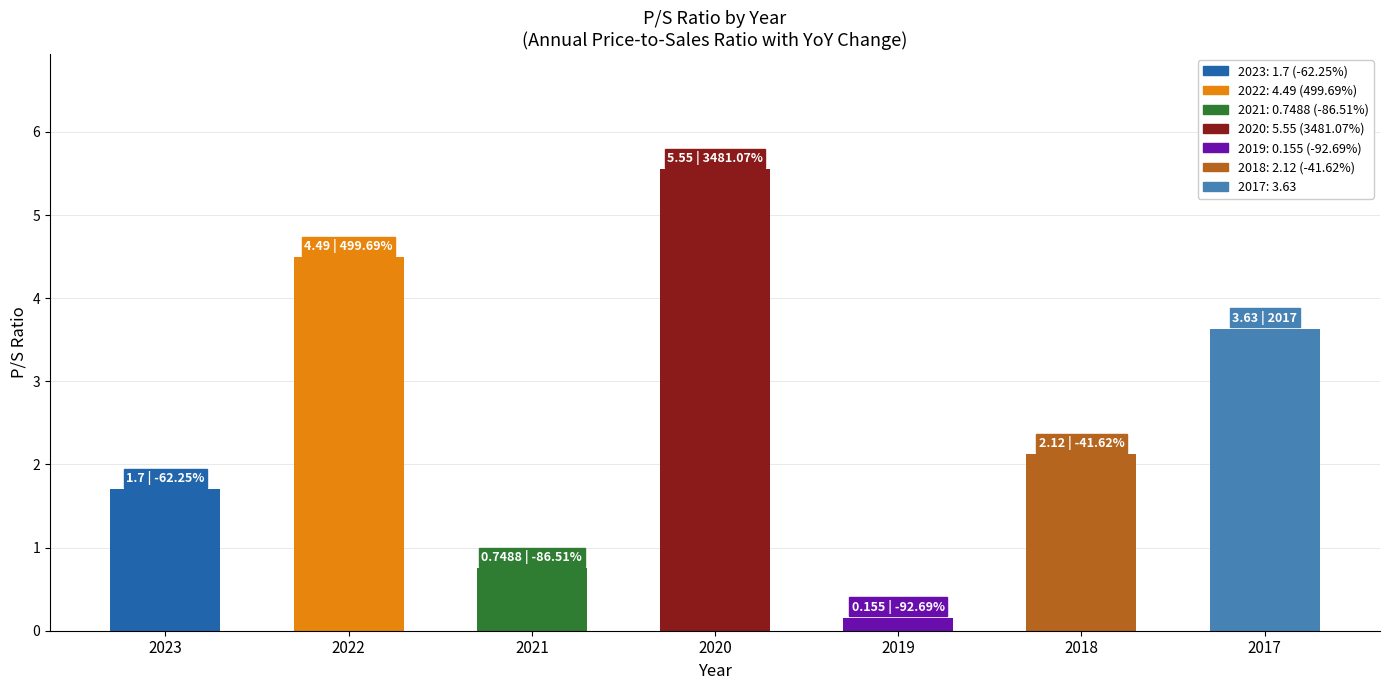

How many categories are shown in the chart?

7